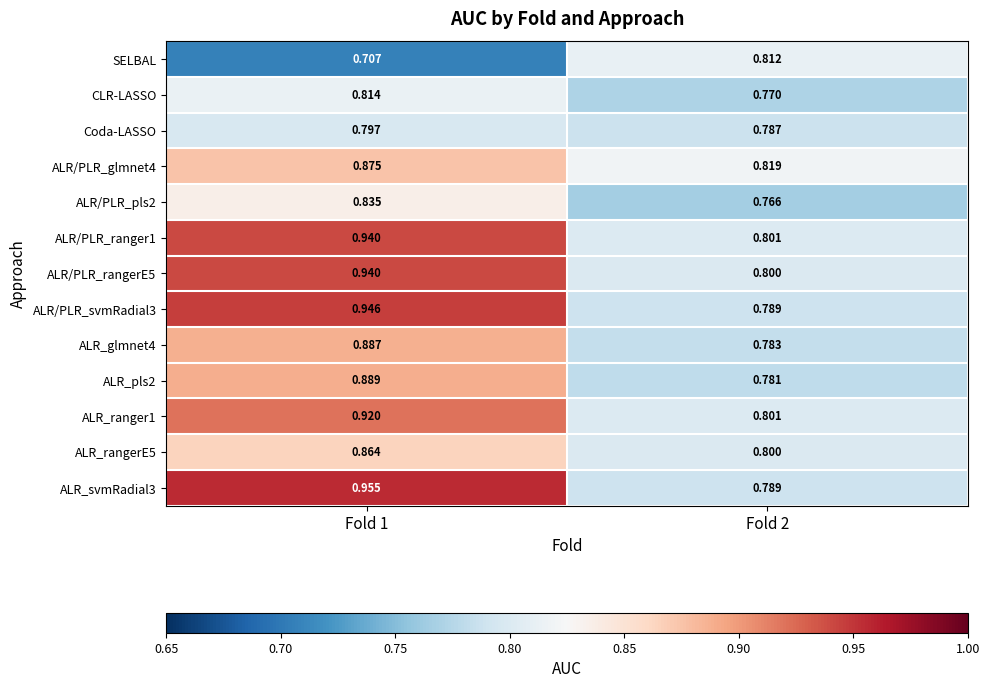

Is the value of ALR/PLR_ranger1 at Fold 1 greater than the value of ALR/PLR_glmnet4 at Fold 2?

Yes